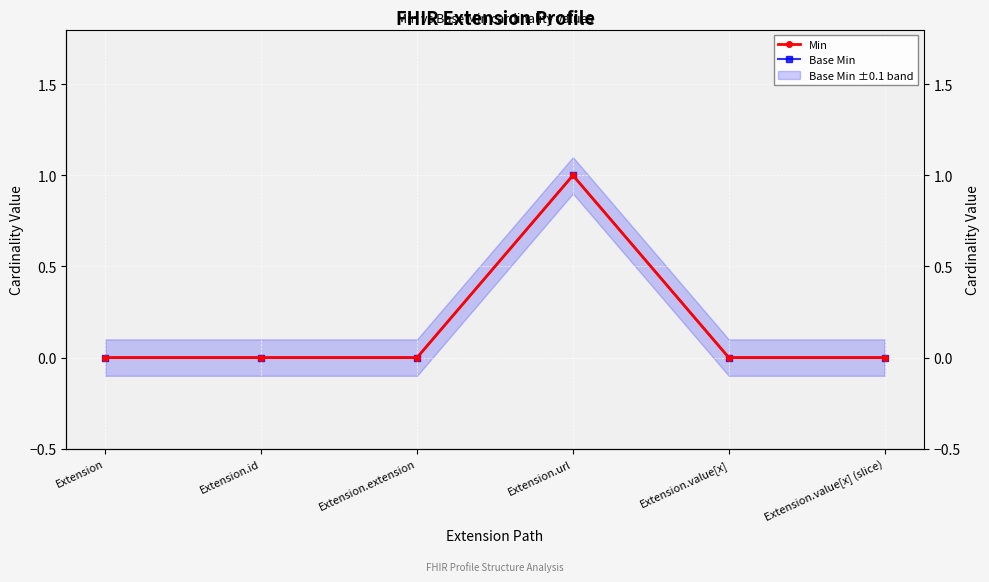

At Extension.value[x], list the series in order from smallest to largest.

Min, Base Min